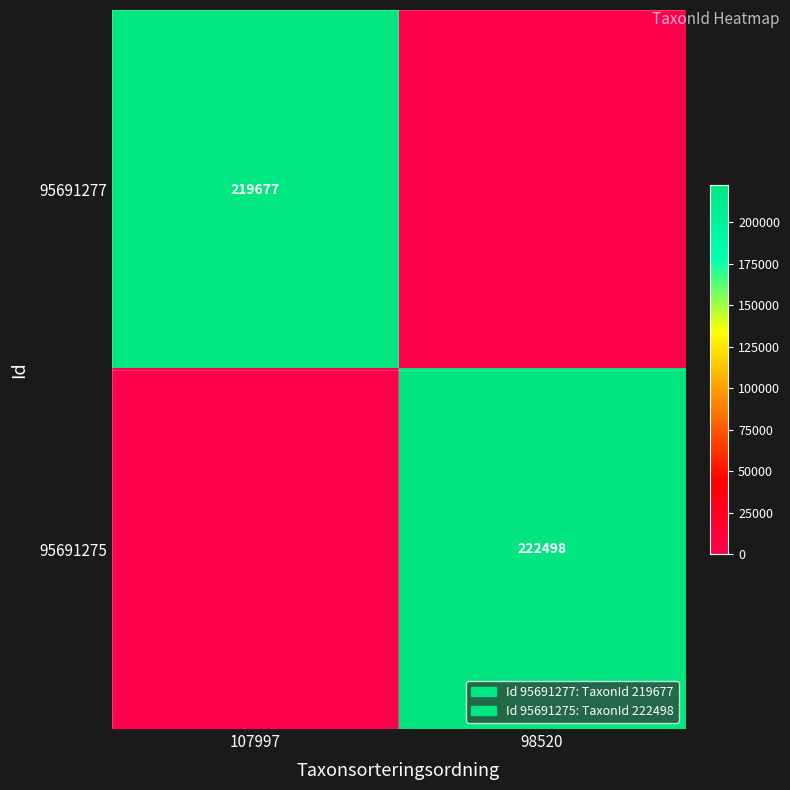

The value of 95691277 at 107997 is 219677. True or false?

True